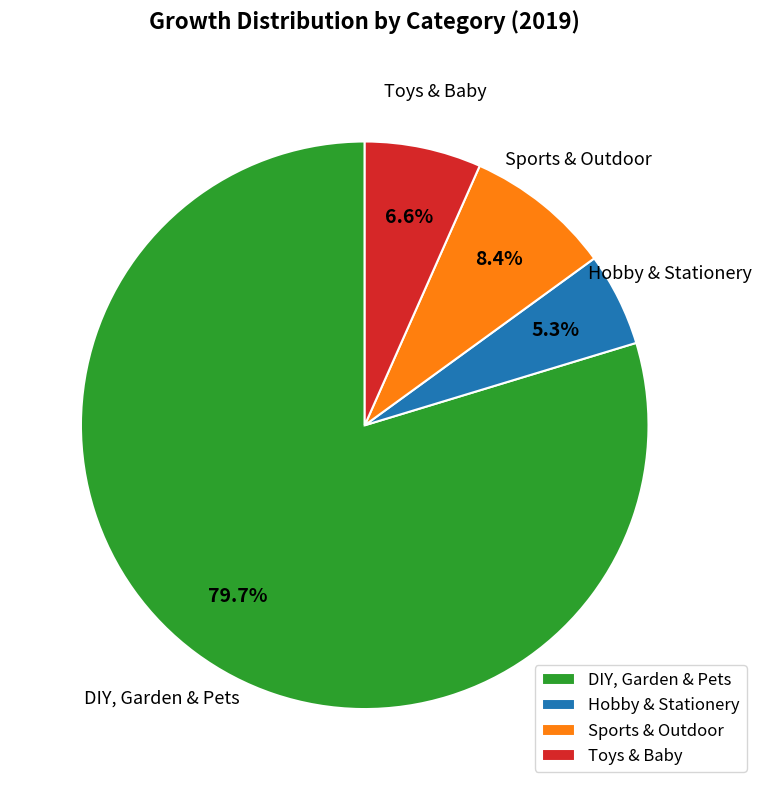

What is the smallest slice in the pie chart?

Hobby & Stationery